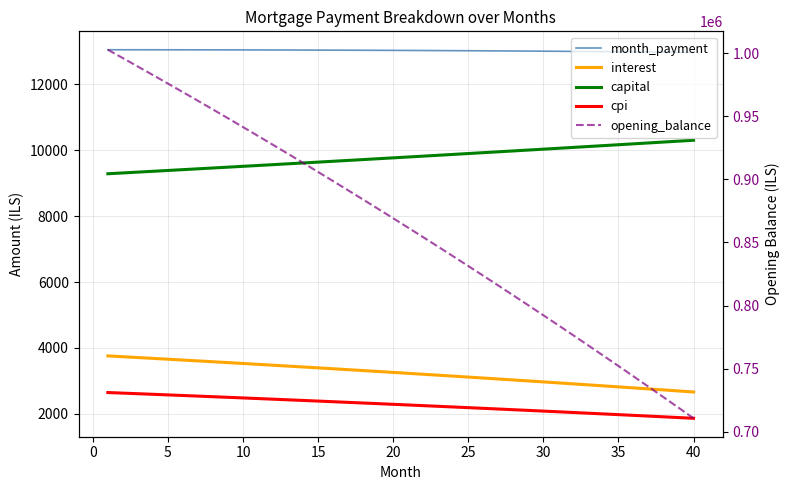

Does the chart display data point markers on the line(s)?

No